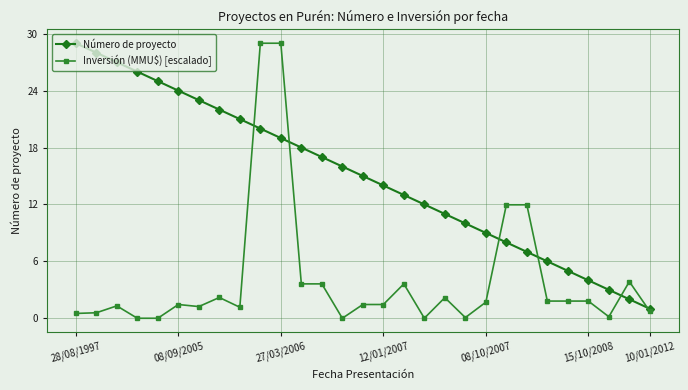

True or false: Número de proyecto has more than 0 points higher than both neighbors.

False